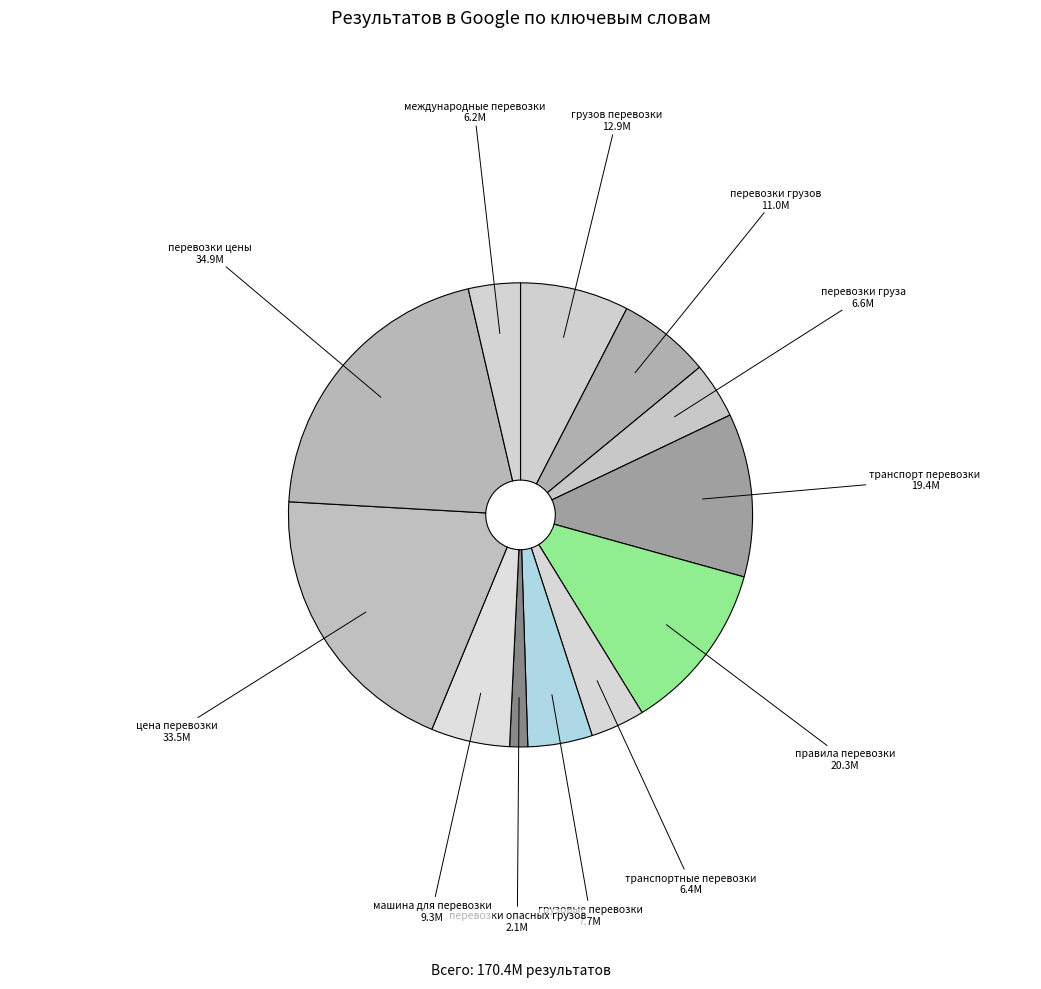

Between транспортные перевозки and машина для перевозки, which is larger?

машина для перевозки